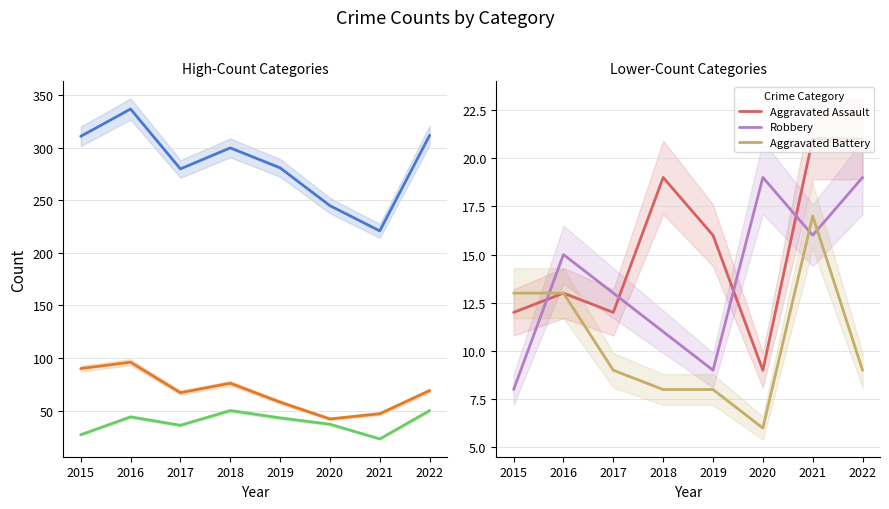

Rank the categories by Burglary value from highest to lowest.

2016, 2015, 2018, 2022, 2017, 2019, 2021, 2020